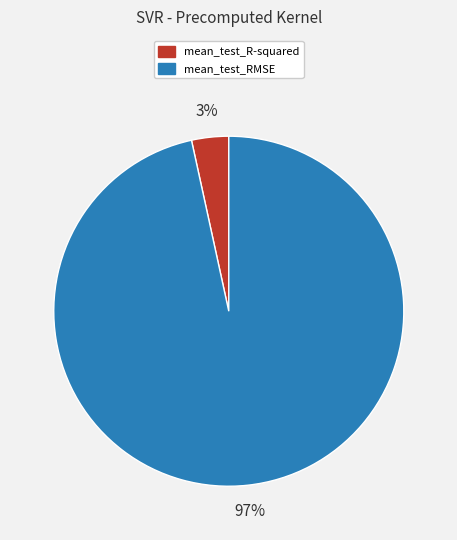

Does mean_test_RMSE account for over 50% of the chart?

Yes